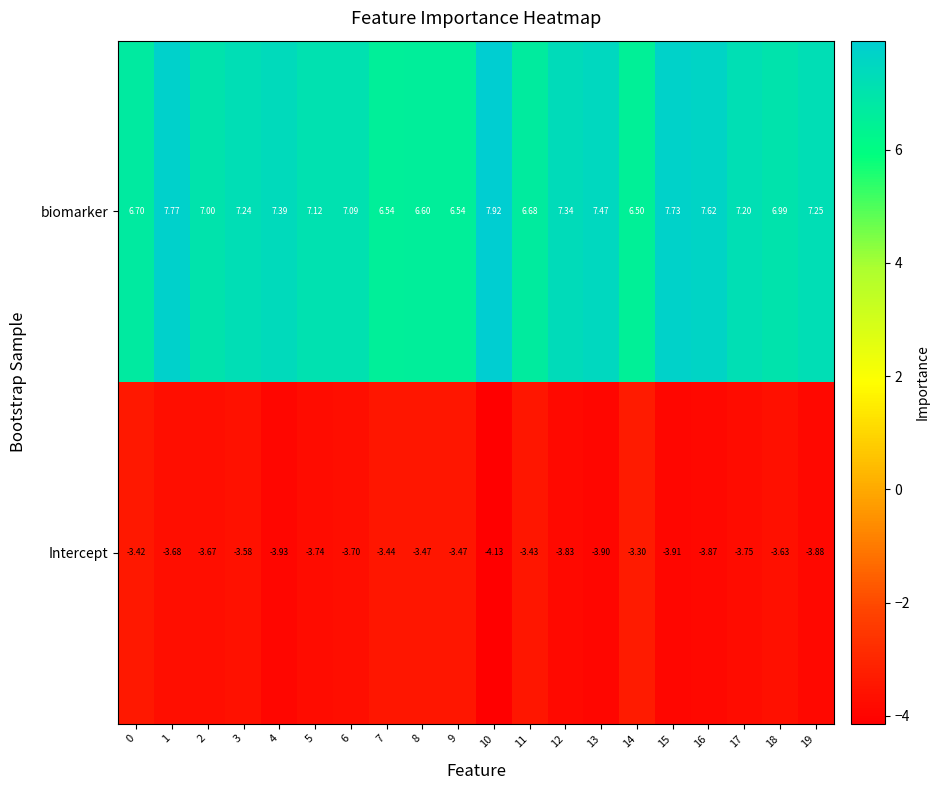

Which series has the widest spread of values?

biomarker